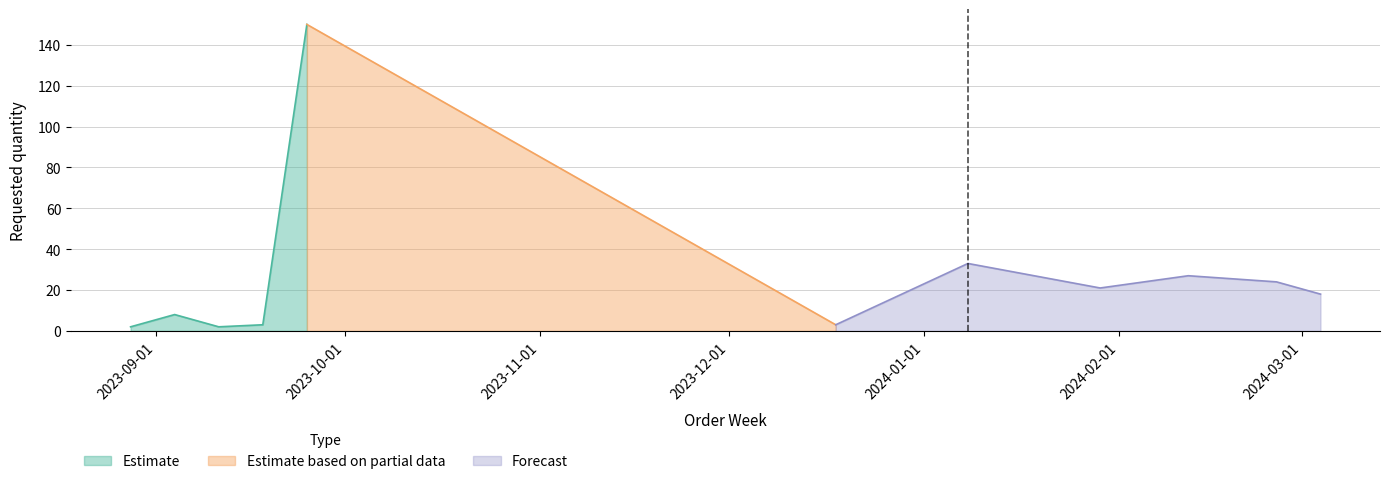

How many lines are shown in the chart?

1